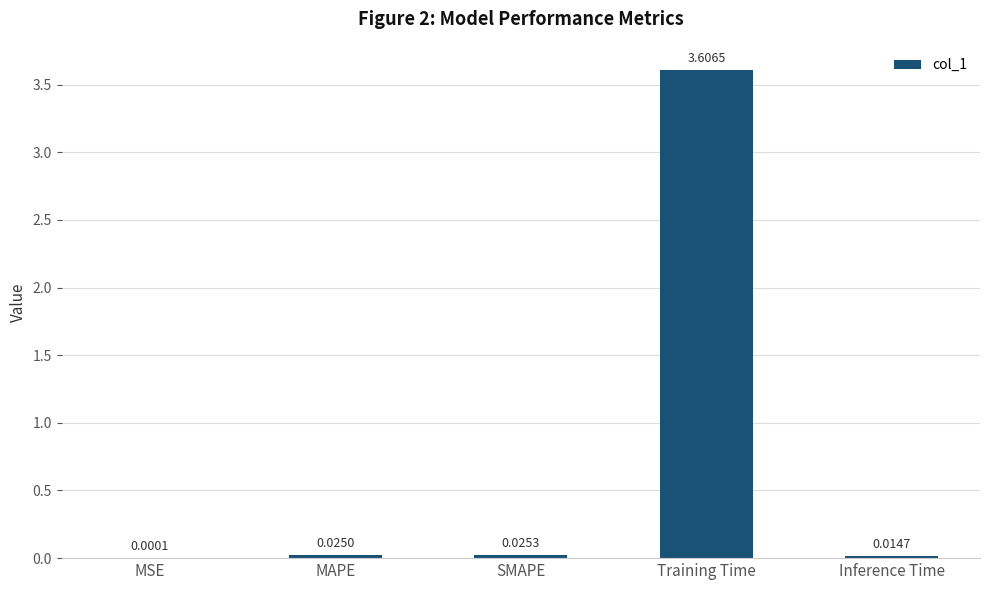

What is the change in value from Training Time to Inference Time?

-3.6